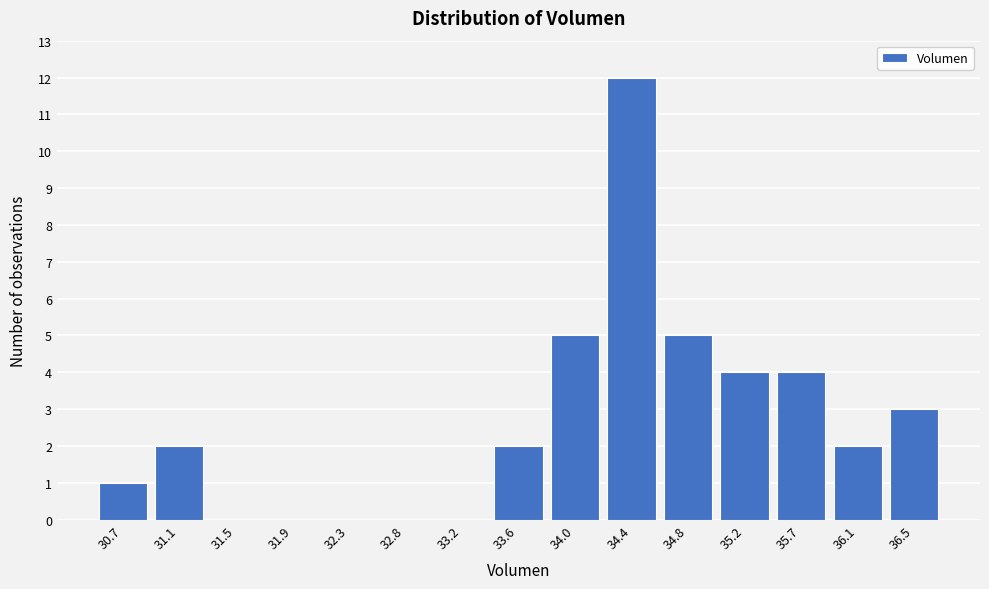

Reading left to right, transcribe all the data shown in this chart.

30.7=1	31.1=2	31.5=0	31.9=0	32.3=0	32.8=0	33.2=0	33.6=2	34.0=5	34.4=12	34.8=5	35.2=4	35.7=4	36.1=2	36.5=3